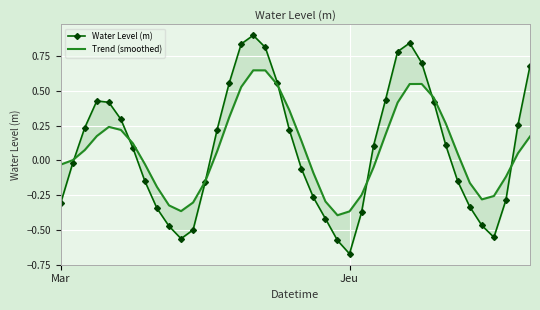

What is the value of the Trend (smoothed) point at the 9th from the left?

-0.2